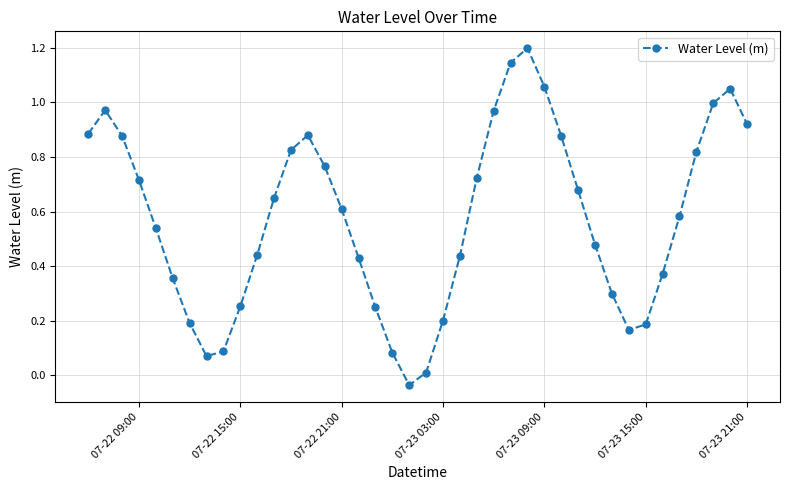

What is the difference between the maximum and minimum values?

1.2